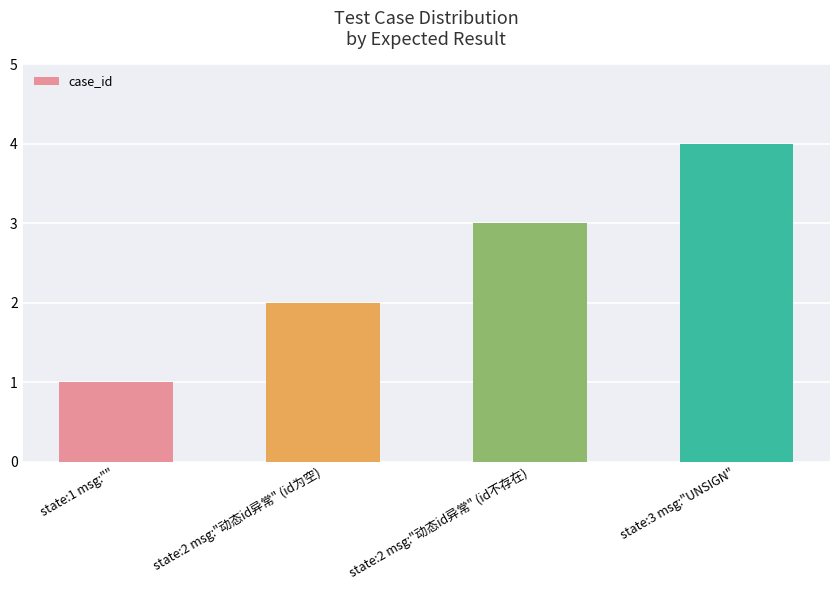

What value does the data have at state:2 msg:"动态id异常" (id不存在)?

3